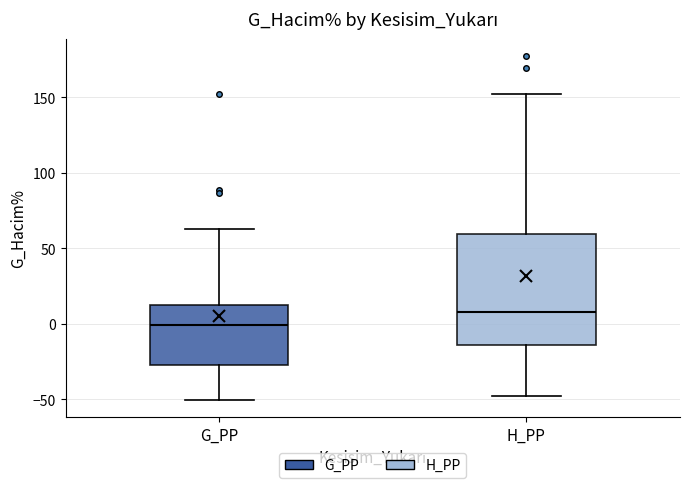

Which box has the lowest median line?

G_PP